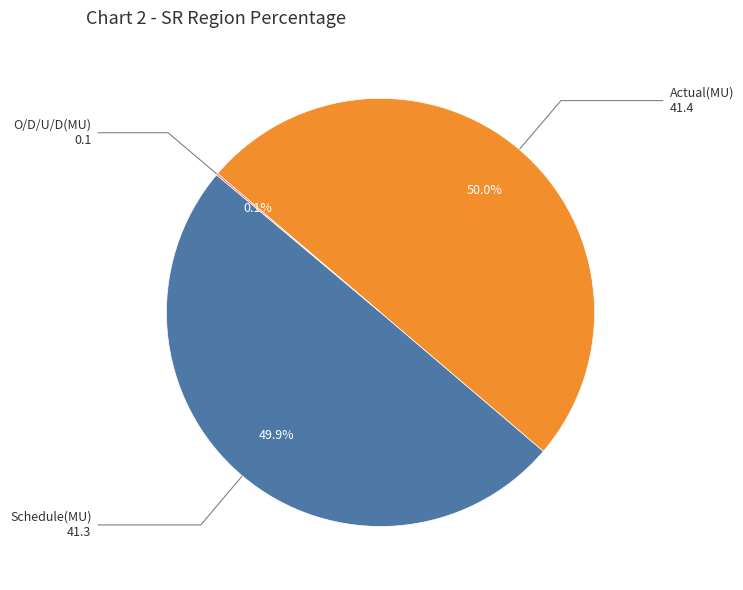

How many slices are in this pie chart?

3